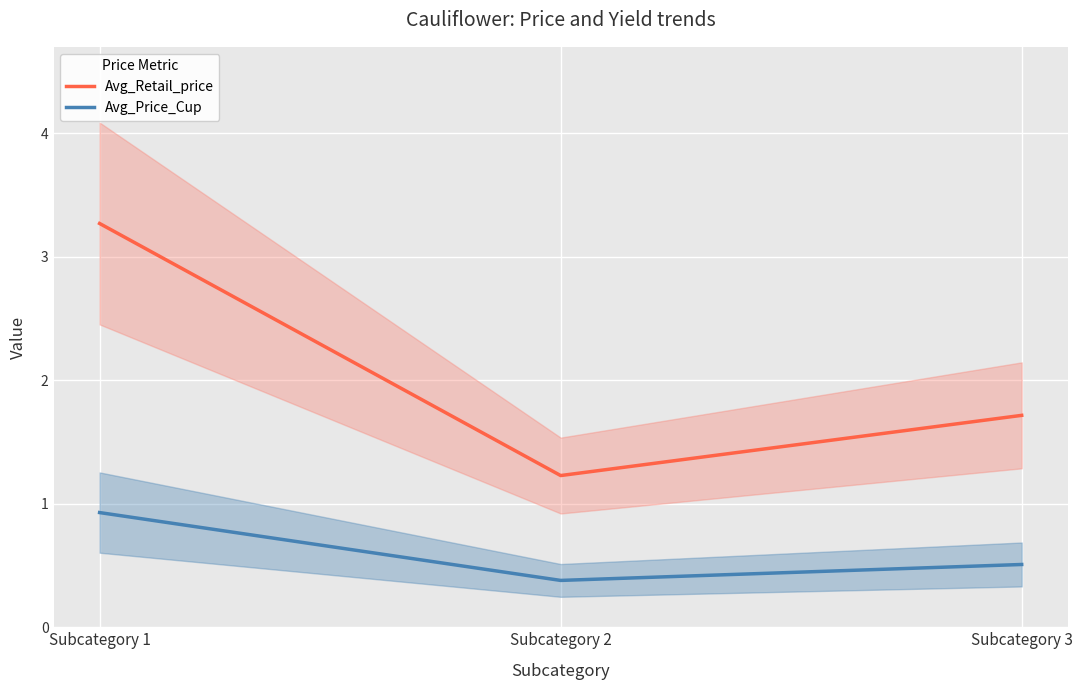

Reading left to right, what are all the values shown in this chart?

Avg_Retail_price: Subcategory 1=3.3	Subcategory 2=1.2	Subcategory 3=1.7
Avg_Price_Cup: Subcategory 1=0.9	Subcategory 2=0.4	Subcategory 3=0.5